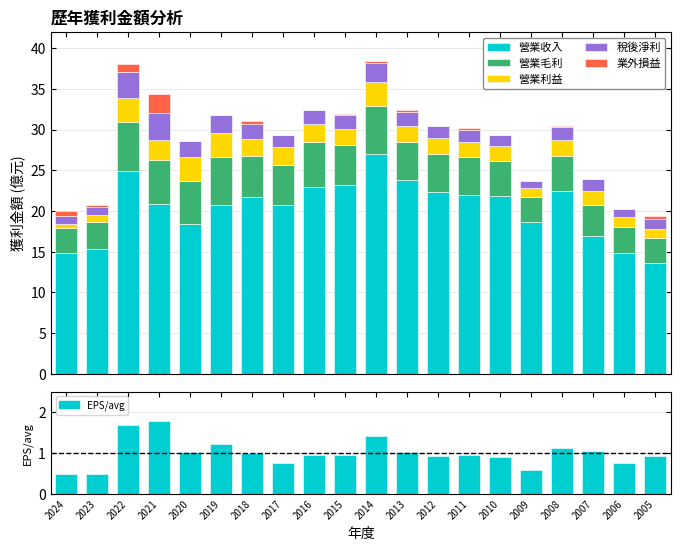

What is the approximate value of 營業利益 at 2005?

1.1